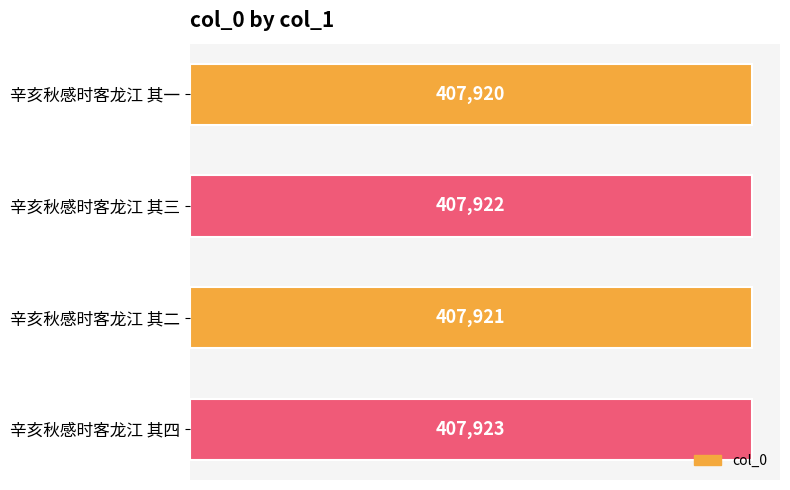

List the labels in order of value, smallest first.

辛亥秋感时客龙江 其一, 辛亥秋感时客龙江 其二, 辛亥秋感时客龙江 其三, 辛亥秋感时客龙江 其四